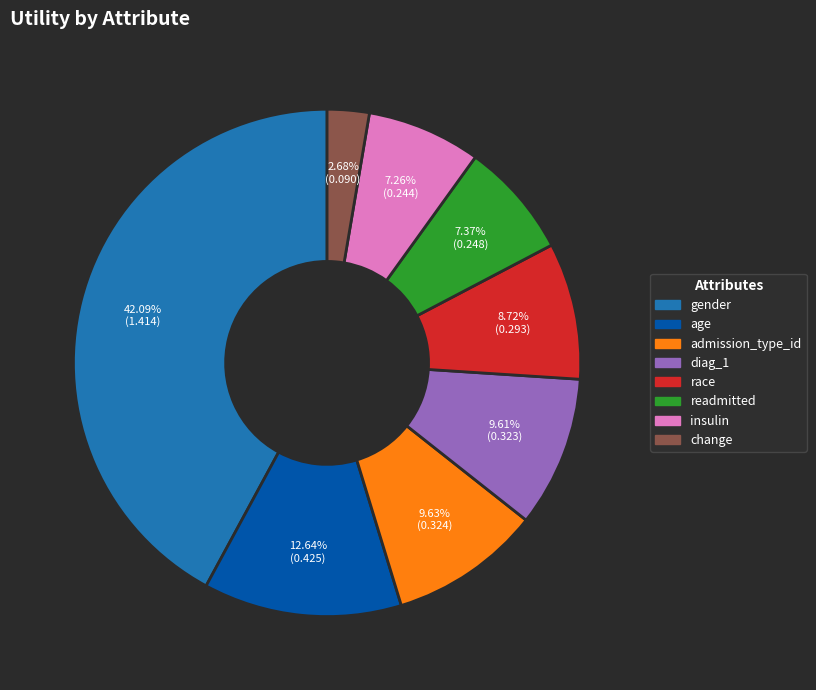

Which slice is the largest?

gender